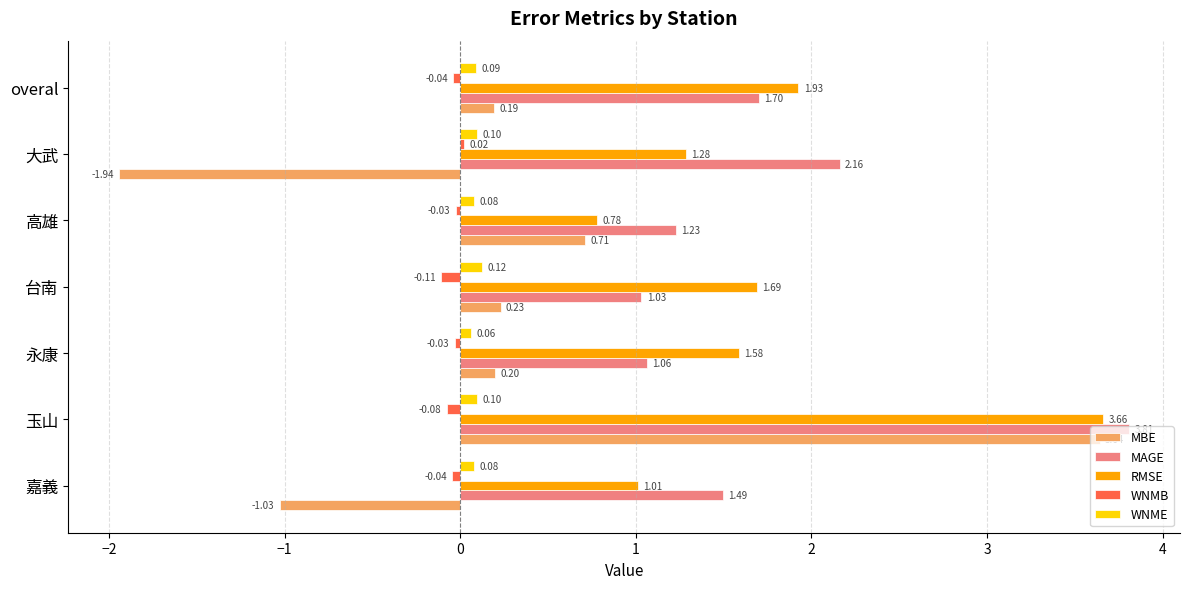

At which label does WNMB reach its peak?

大武